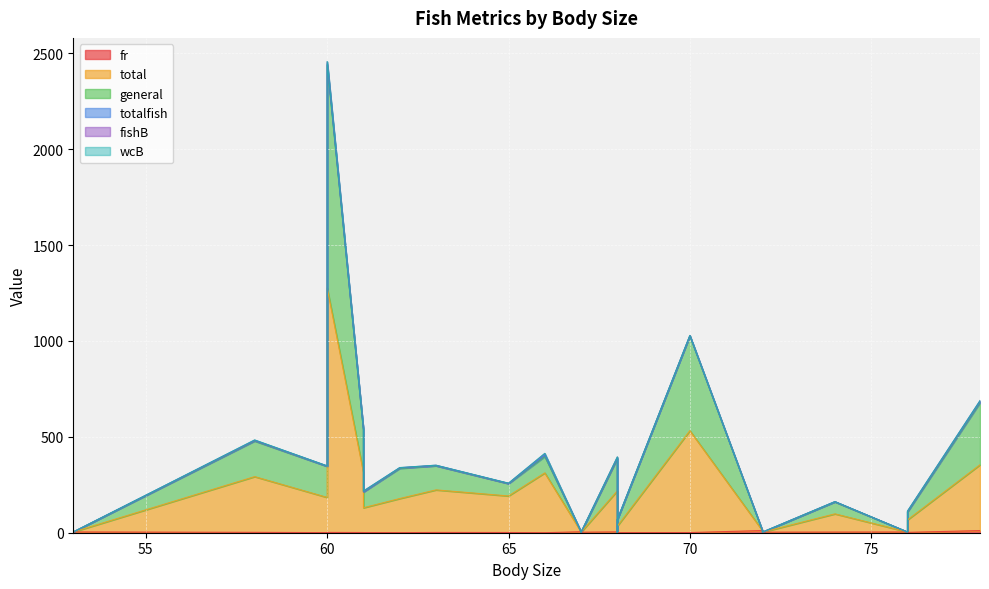

What is the maximum value shown in the chart?

1274.5